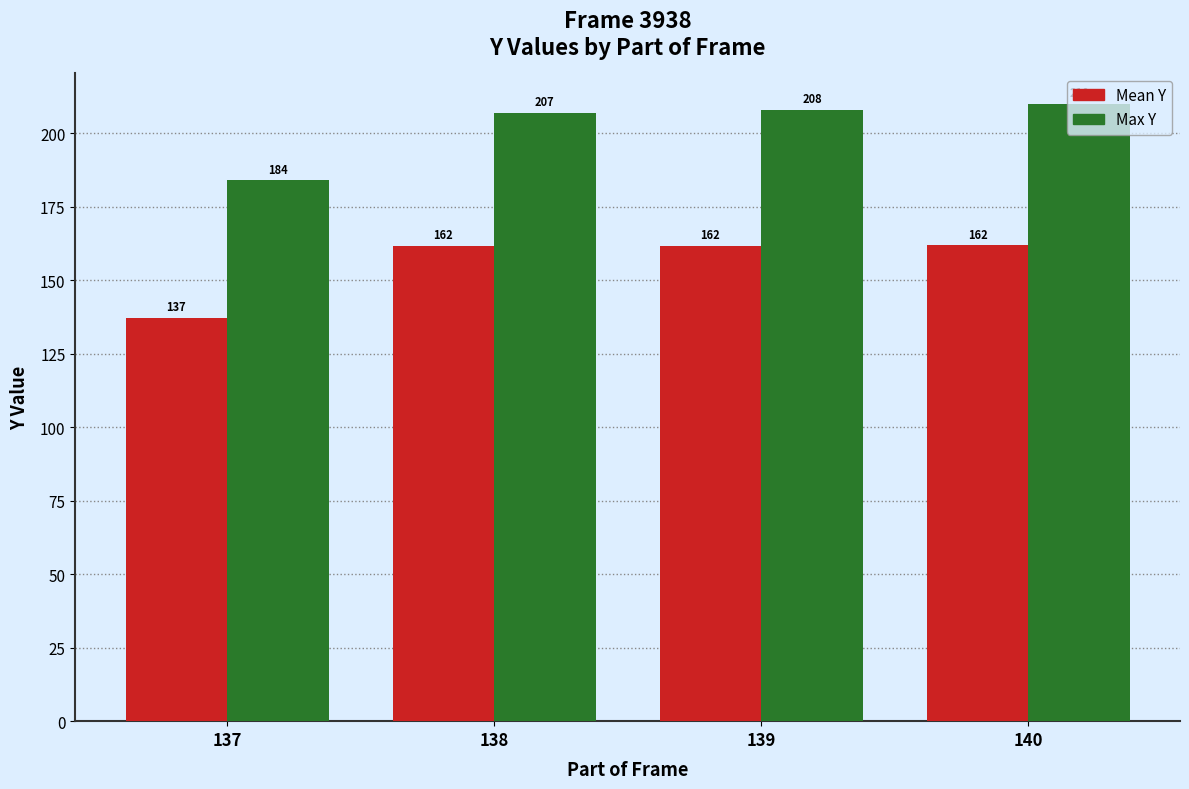

What is the sum of the Mean Y values at 138 and 137?

298.9